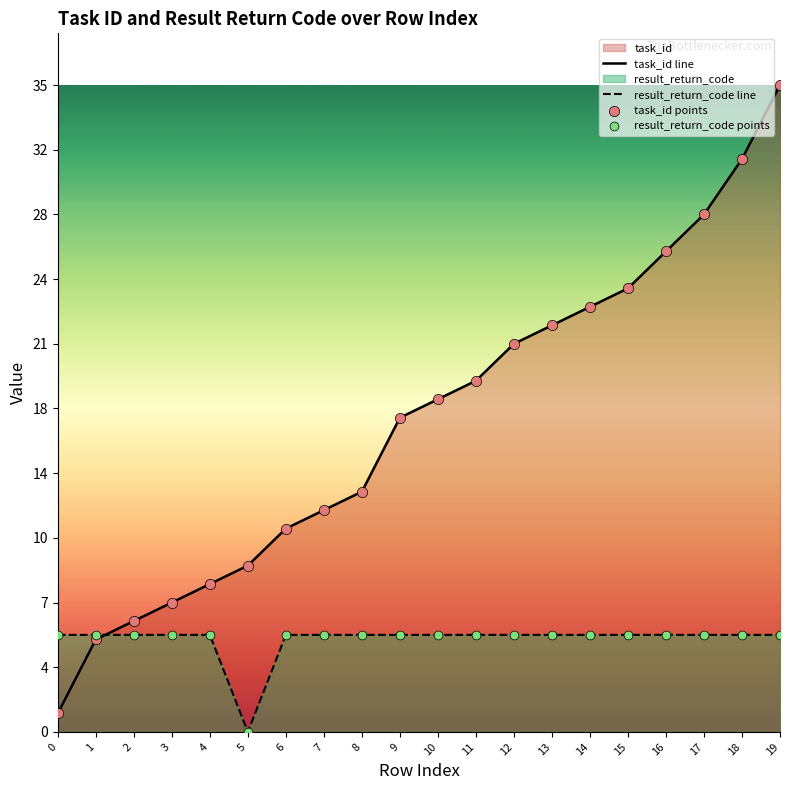

Which series has the largest total across all categories?

task_id line